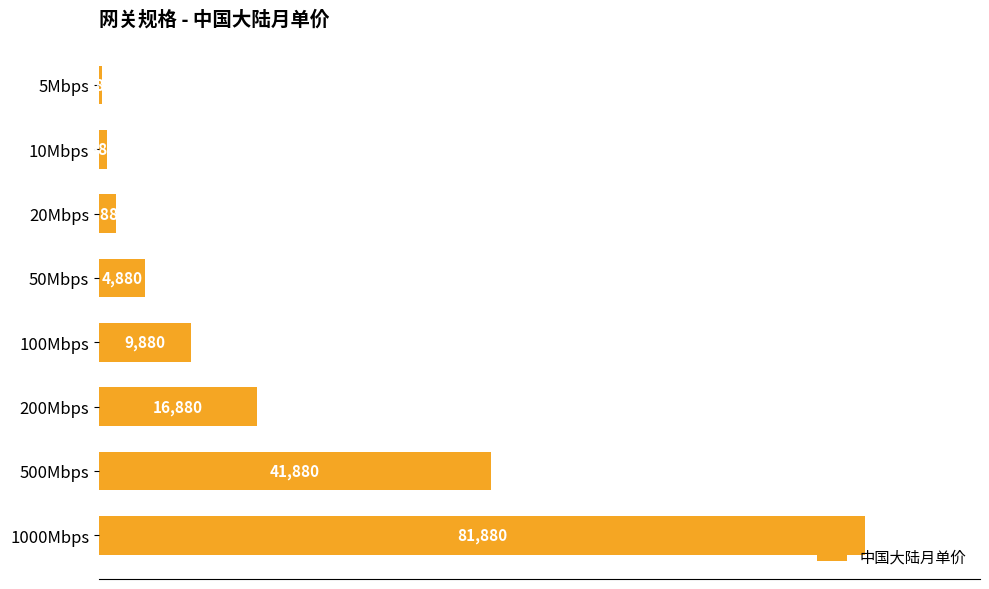

Rank the categories by value from lowest to highest.

5Mbps, 10Mbps, 20Mbps, 50Mbps, 100Mbps, 200Mbps, 500Mbps, 1000Mbps